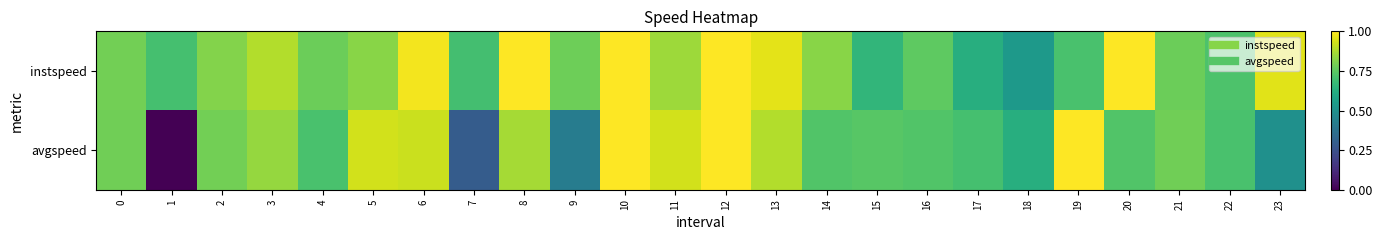

At which category is the sum across all series the highest?

10